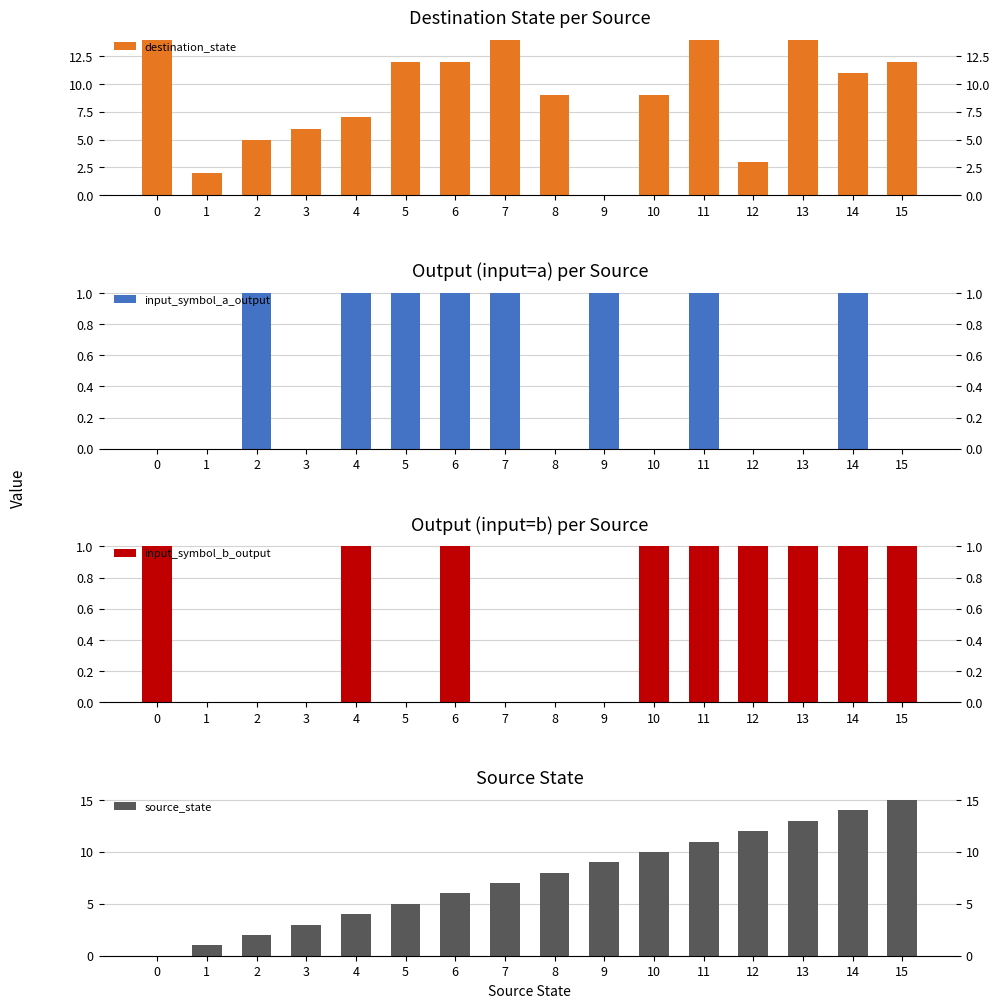

Reading left to right, what are all the values shown in this chart?

destination_state: 0=14	1=2	2=5	3=6	4=7	5=12	6=12	7=14	8=9	9=0	10=9	11=14	12=3	13=14	14=11	15=12
input_symbol_a_output: 0=0	1=0	2=1	3=0	4=1	5=1	6=1	7=1	8=0	9=1	10=0	11=1	12=0	13=0	14=1	15=0
input_symbol_b_output: 0=1	1=0	2=0	3=0	4=1	5=0	6=1	7=0	8=0	9=0	10=1	11=1	12=1	13=1	14=1	15=1
source_state: 0=0	1=1	2=2	3=3	4=4	5=5	6=6	7=7	8=8	9=9	10=10	11=11	12=12	13=13	14=14	15=15